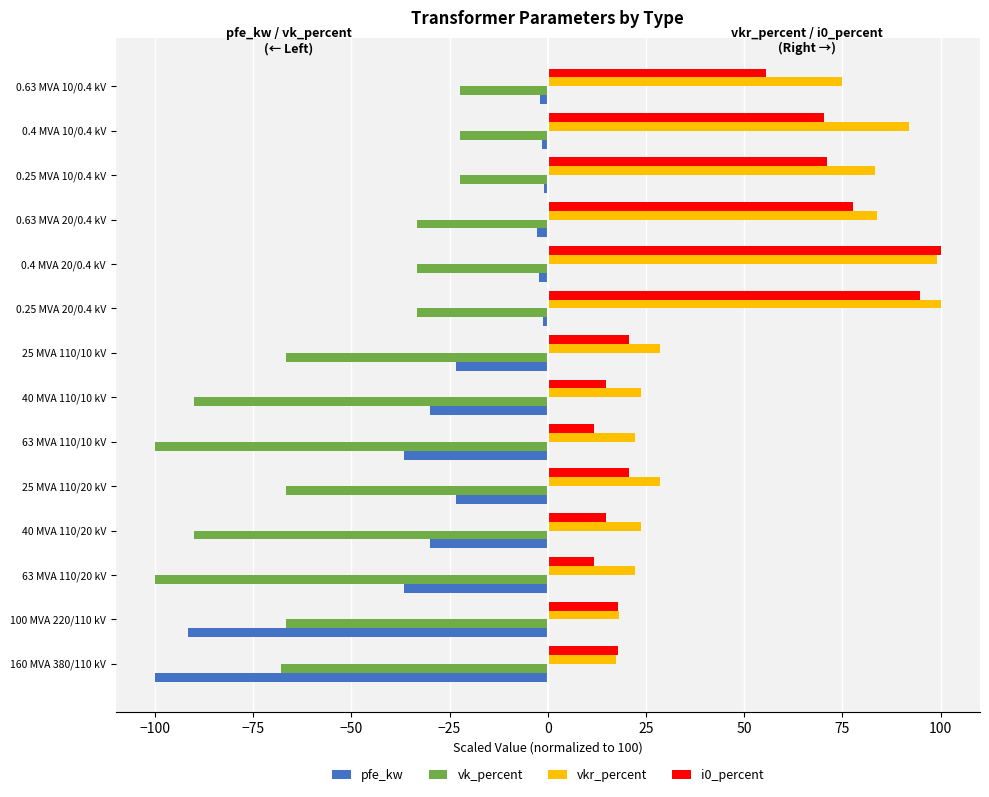

The value of vk_percent at 100 MVA 220/110 kV is -66.7. True or false?

True